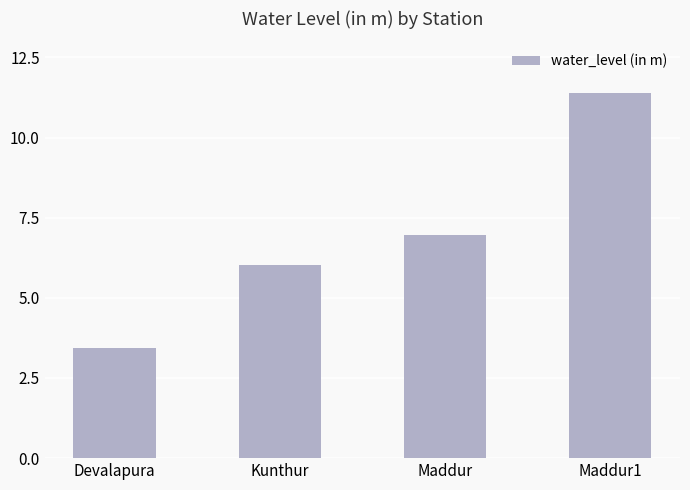

What is the ratio of the value at Devalapura to the value at Maddur?

0.5